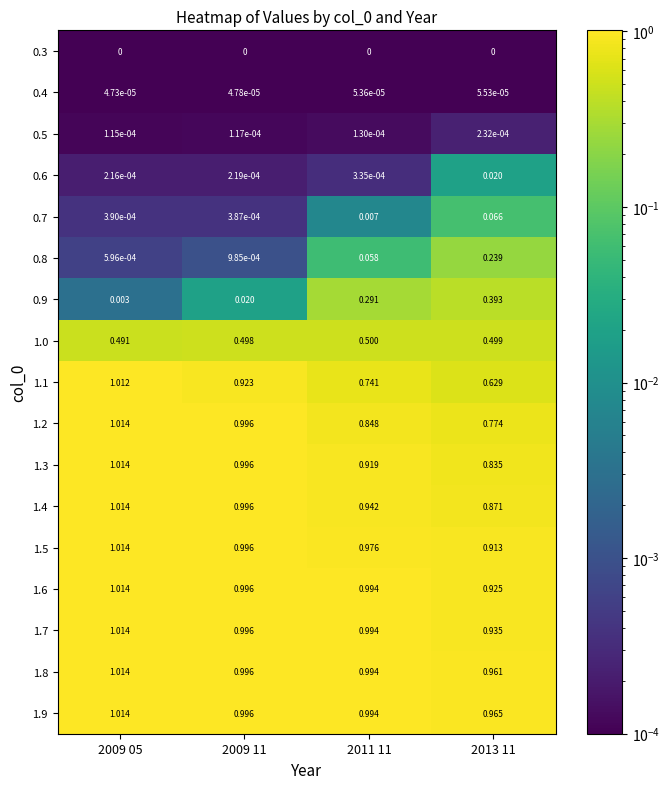

Rank the series by their maximum value, from highest to lowest.

1.9, 1.8, 1.7, 1.6, 1.5, 1.4, 1.3, 1.2, 1.1, 1.0, 0.9, 0.8, 0.7, 0.6, 0.5, 0.4, 0.3